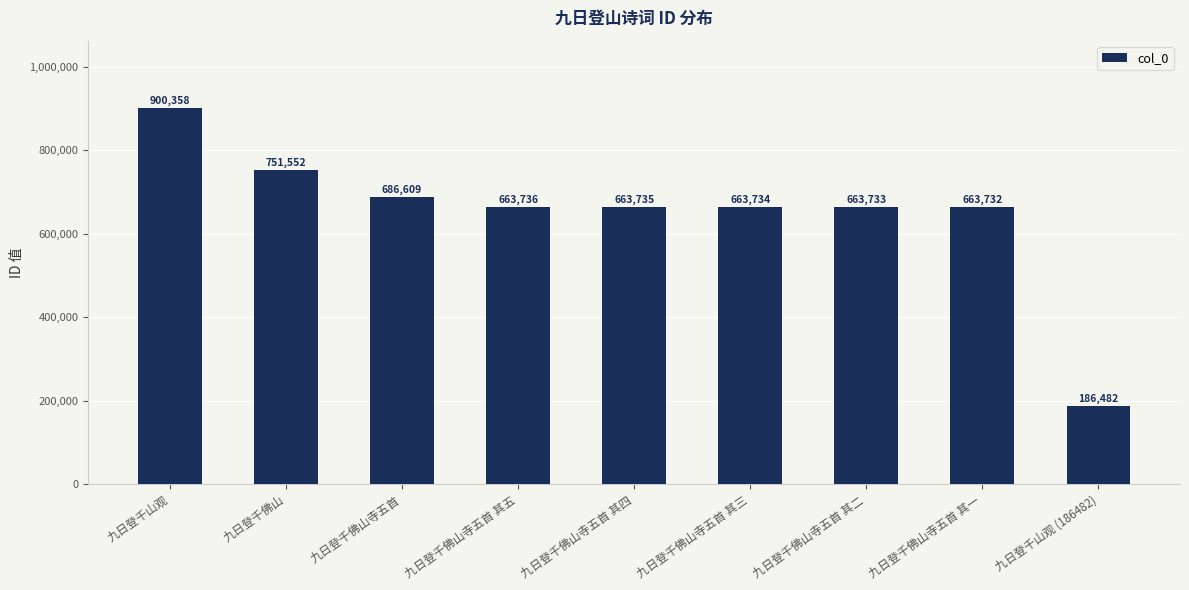

What value does the data have at 九日登千佛山, to the nearest 10?

751550